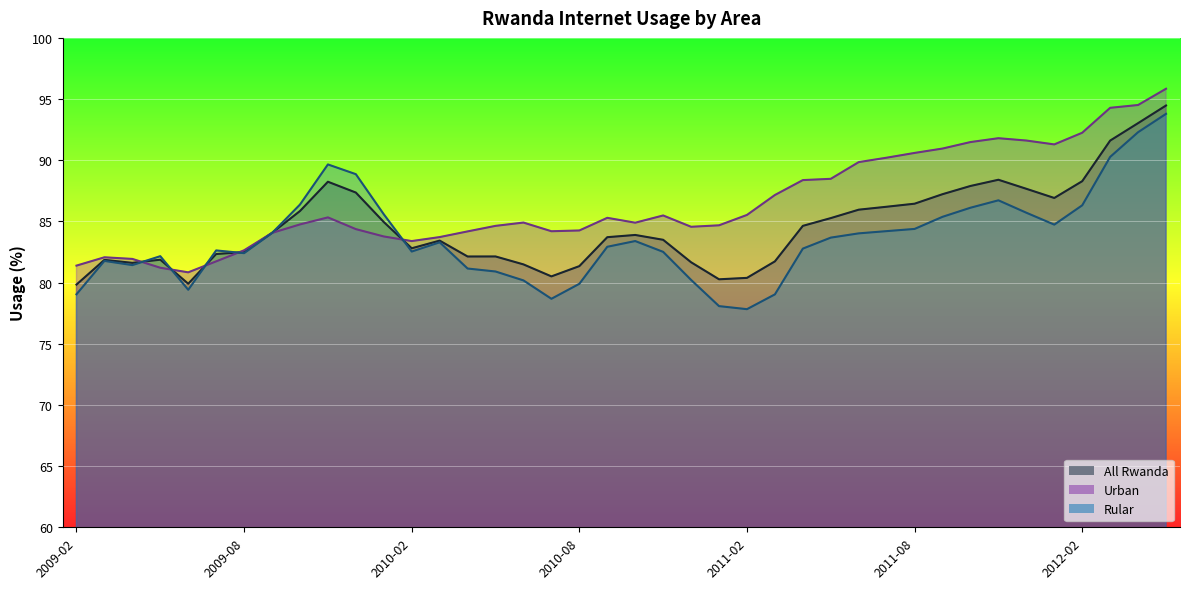

What position from the right is 2011-09?

9